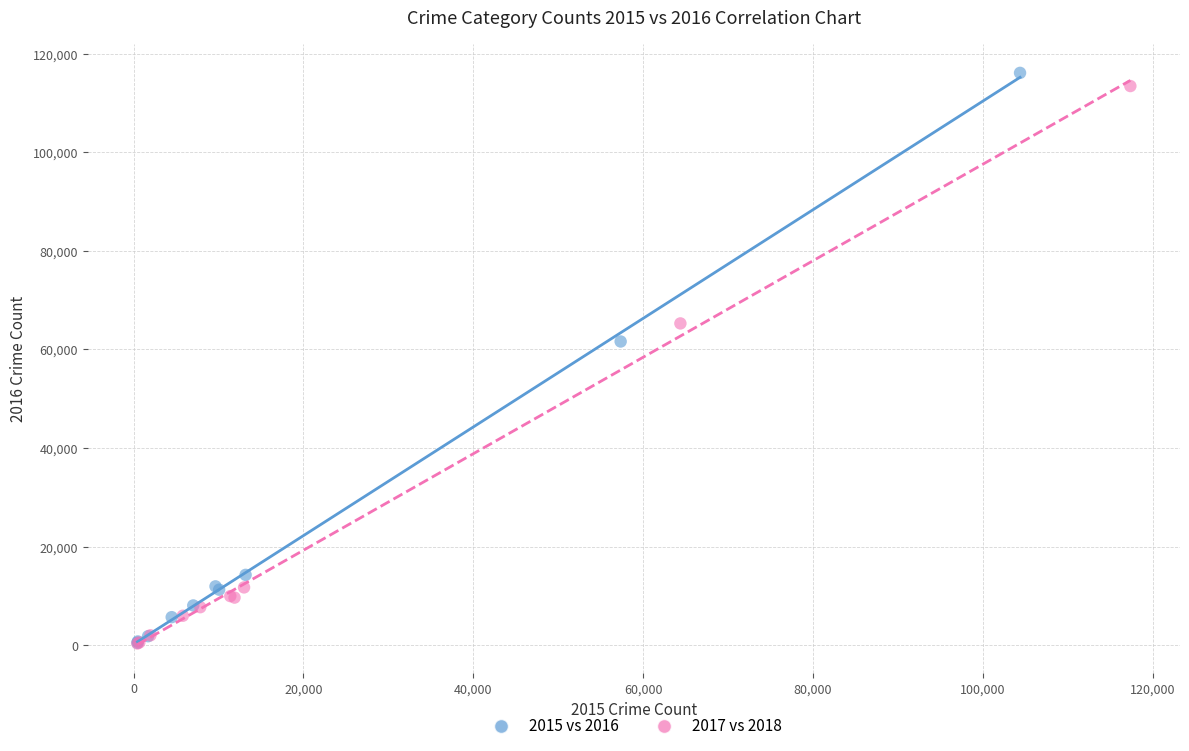

Which series has the largest Y range (max minus min)?

2015 vs 2016